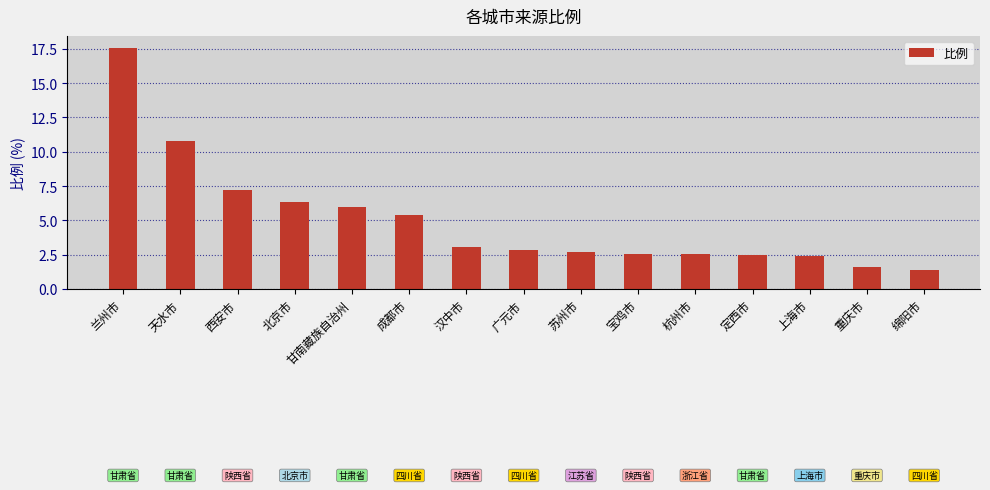

At which category does the chart reach its peak across all series?

兰州市